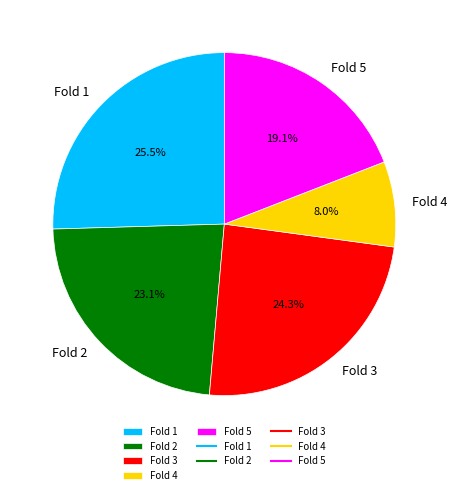

What percentage is the Fold 4 slice, to the nearest percent?

8%